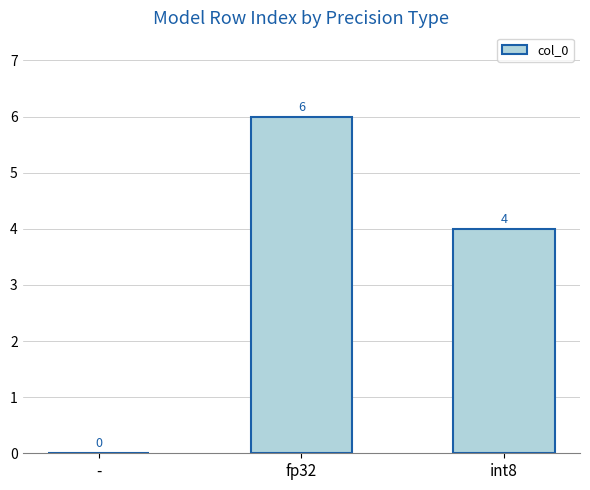

Between int8 and -, which is larger?

int8